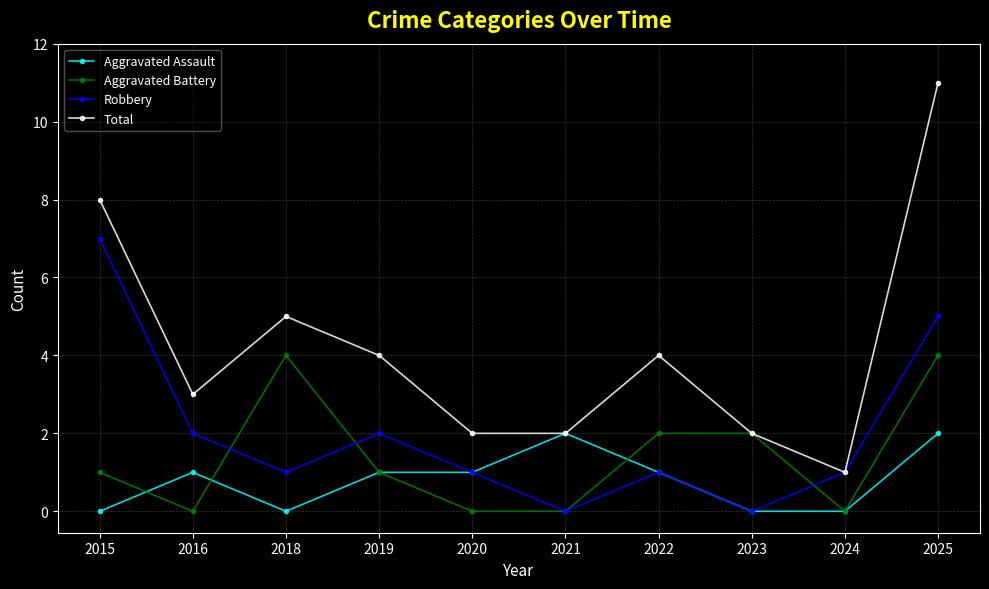

What is the value of the Total point at the 5th from the left?

2